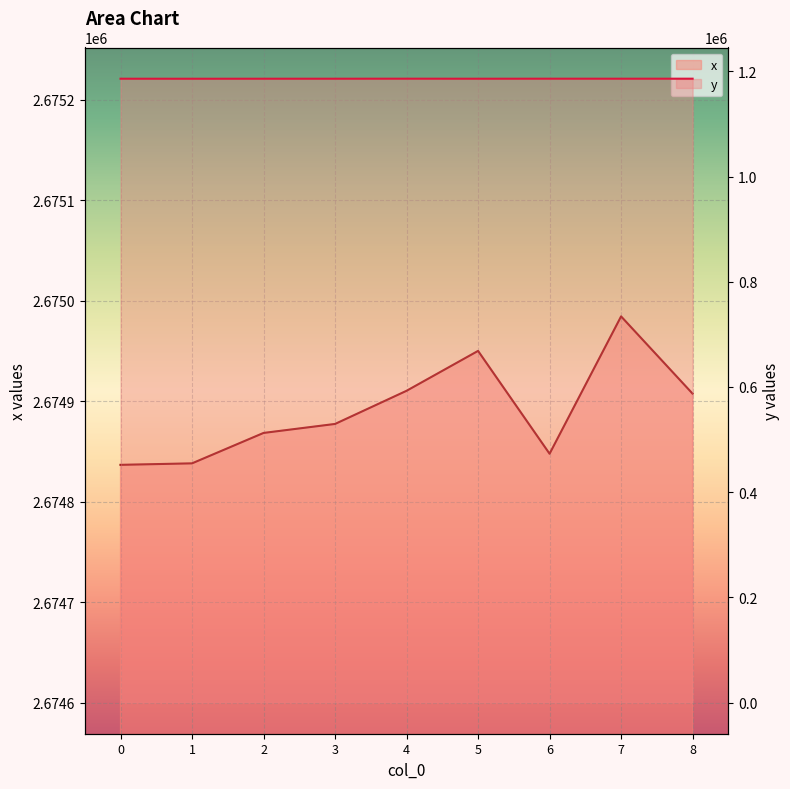

True or false: y and x cross at least once.

False